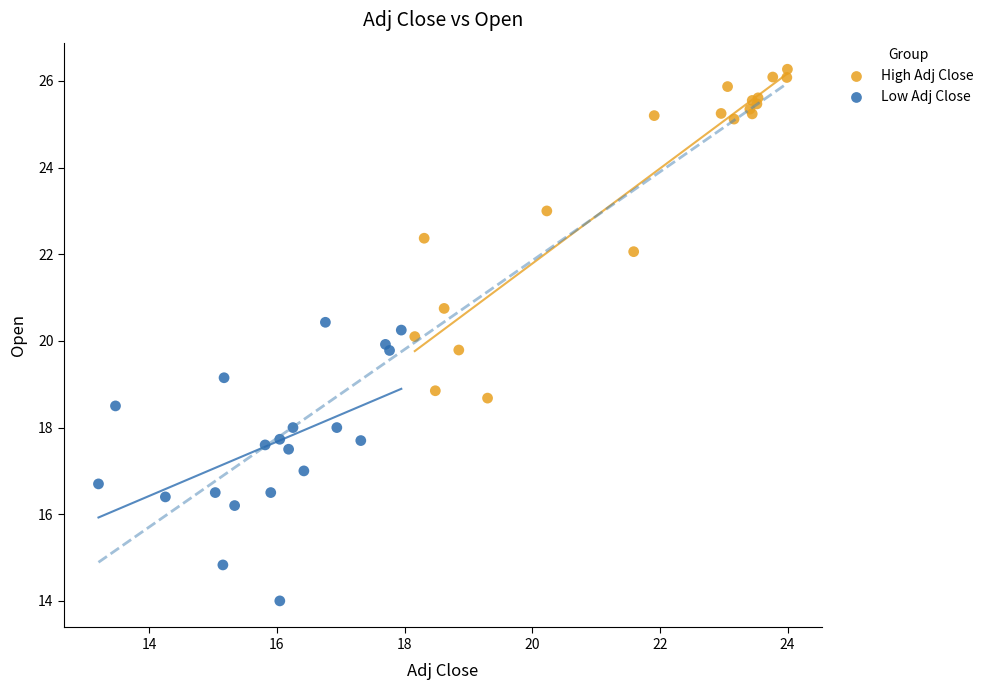

Which series reaches the minimum Y coordinate?

Low Adj Close